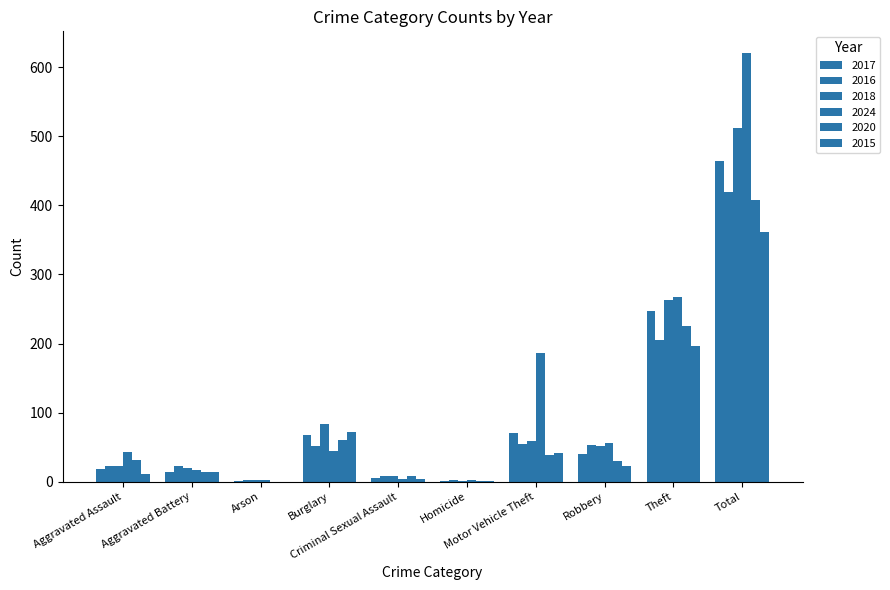

Which series has the widest spread of values?

2024